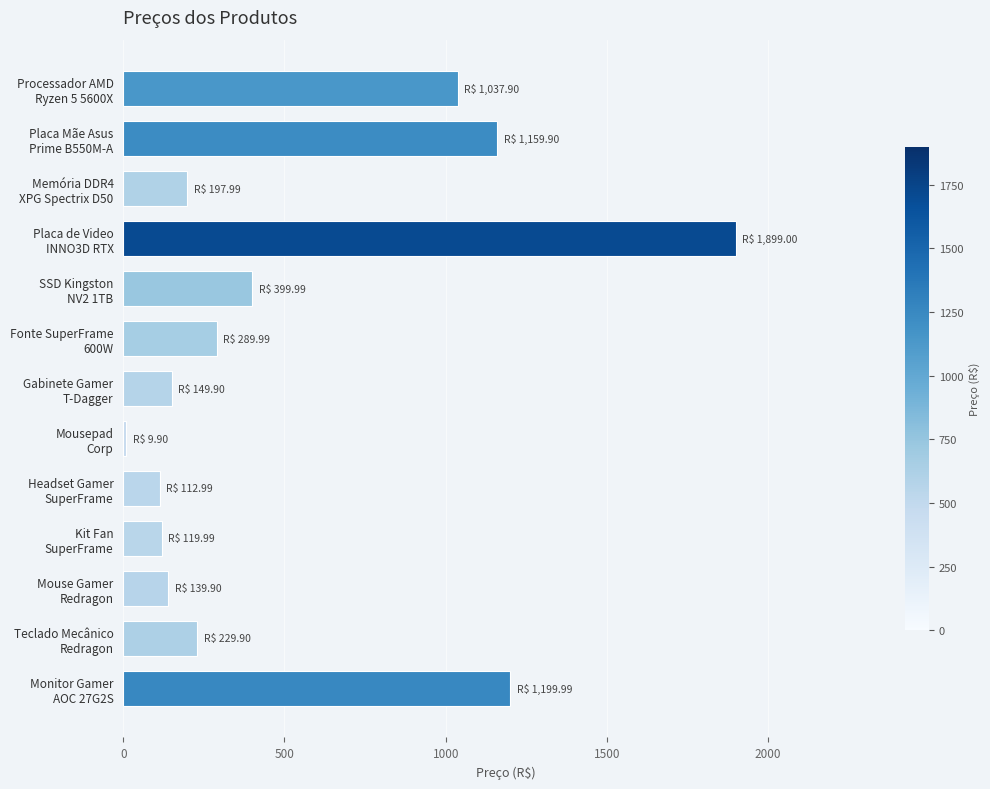

What is the value of the 4th bar from the top?

1899.0